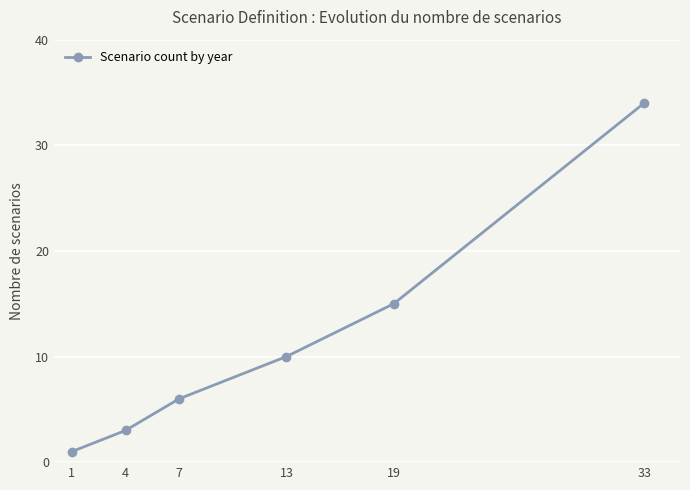

The value at 19 is 10. True or false?

False